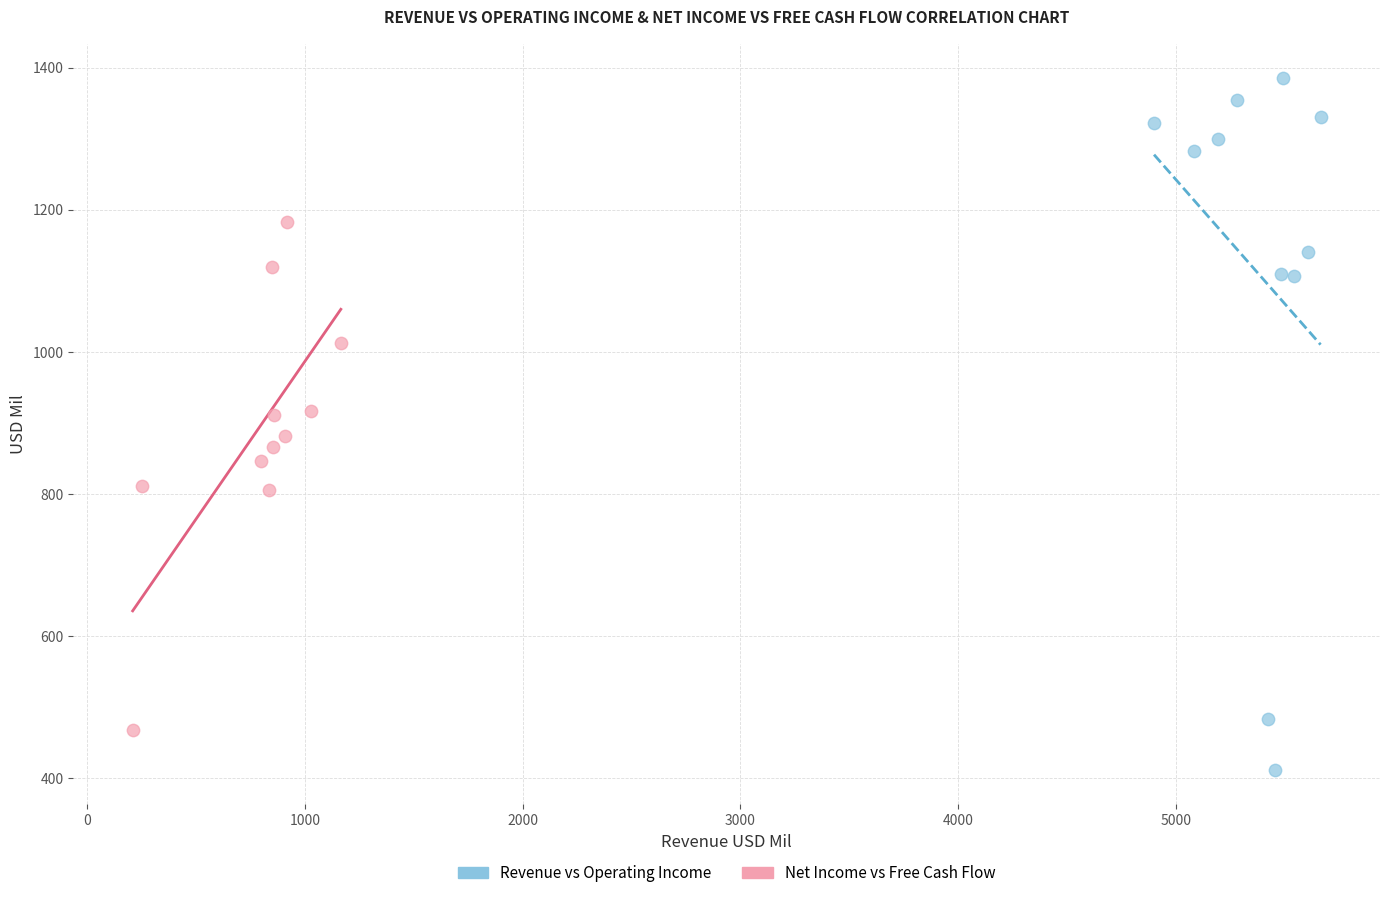

Which series has the widest spread of Y values?

Revenue vs Operating Income